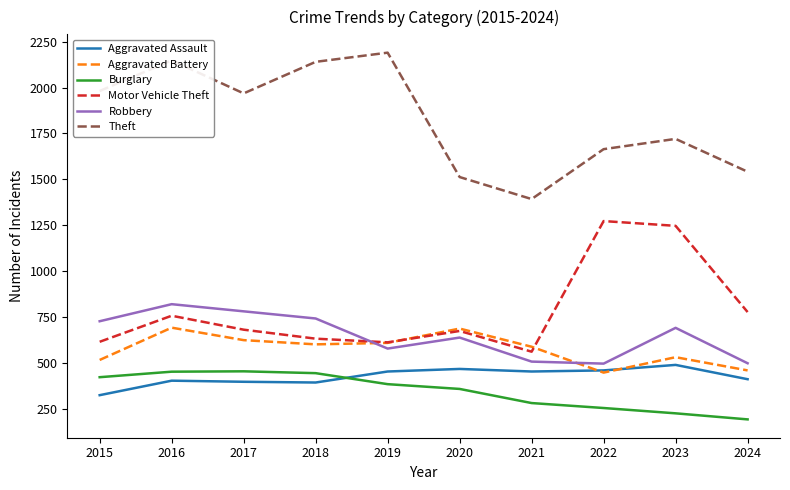

Which series has the widest spread of values?

Theft